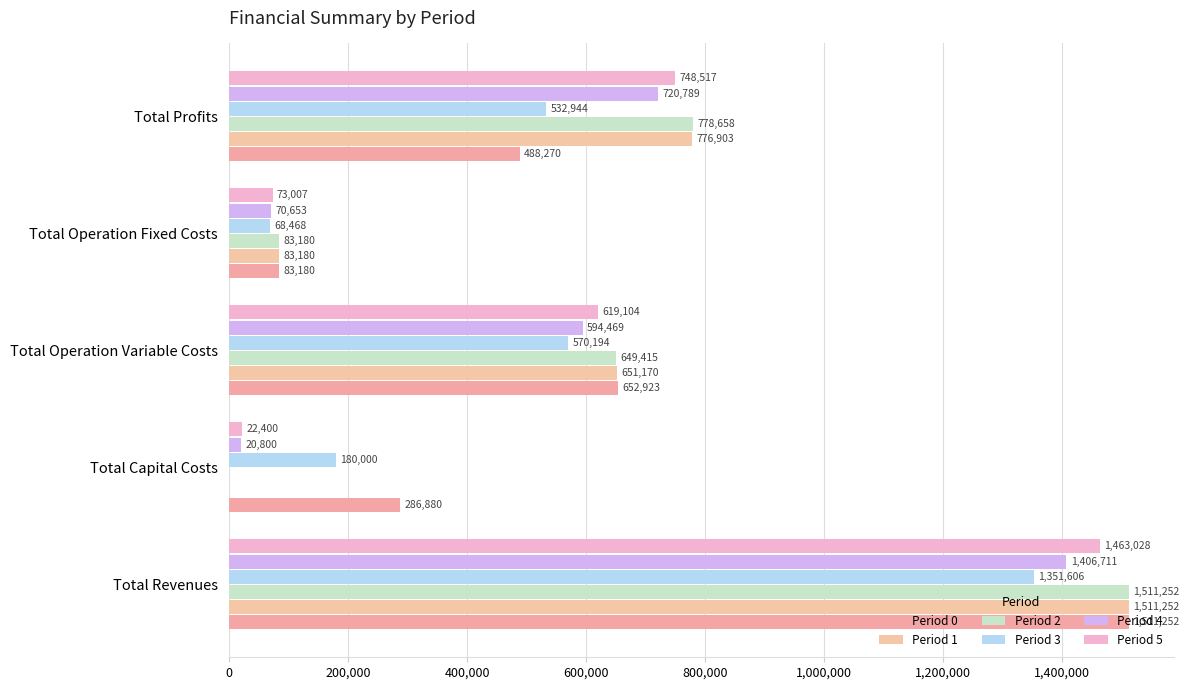

What is the maximum value for Period 4?

1406711.1